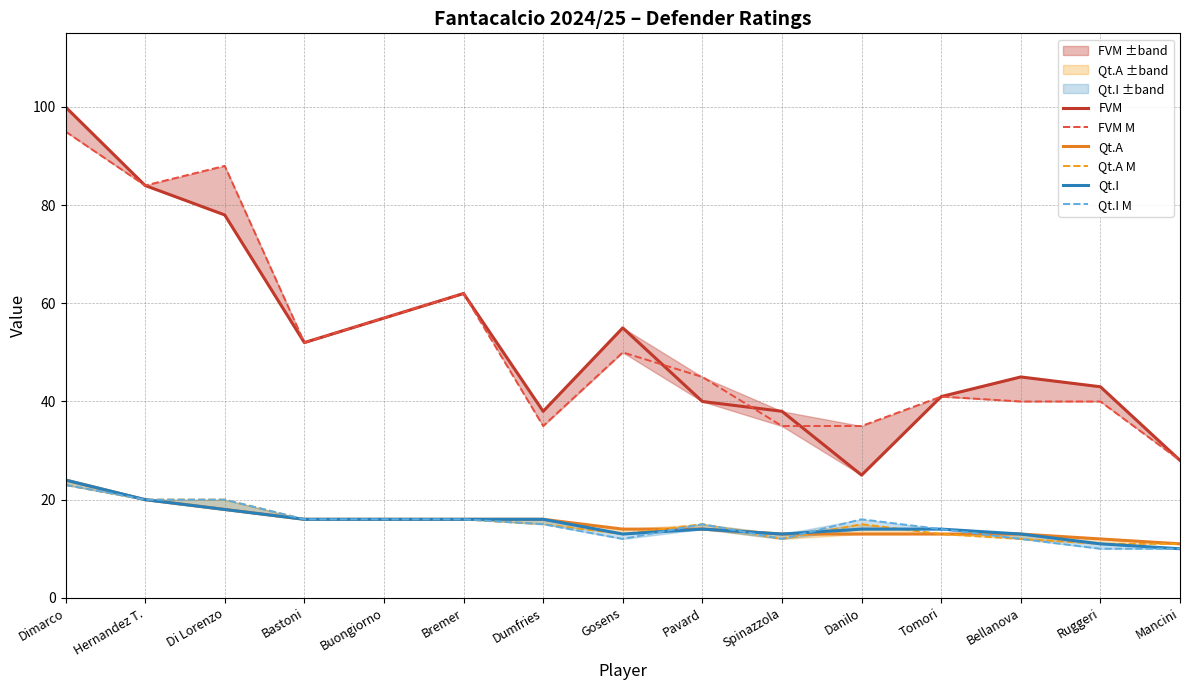

At how many categories does at least one series exceed 75?

3